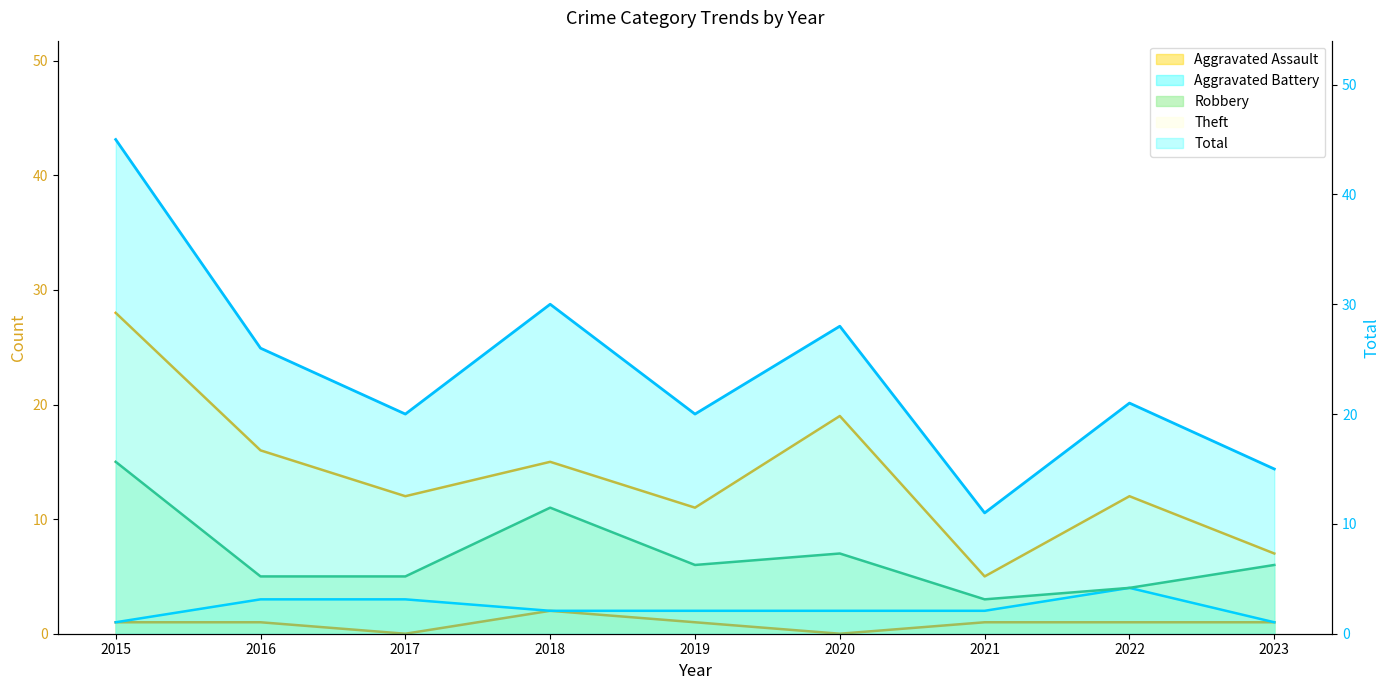

Reading left to right, extract all data points from this chart.

Aggravated Assault: 1	1	0	2	1	0	1	1	1
Aggravated Battery: 1	3	3	2	2	2	2	4	1
Robbery: 15	5	5	11	6	7	3	4	6
Theft: 28	16	12	15	11	19	5	12	7
Total: 45	26	20	30	20	28	11	21	15